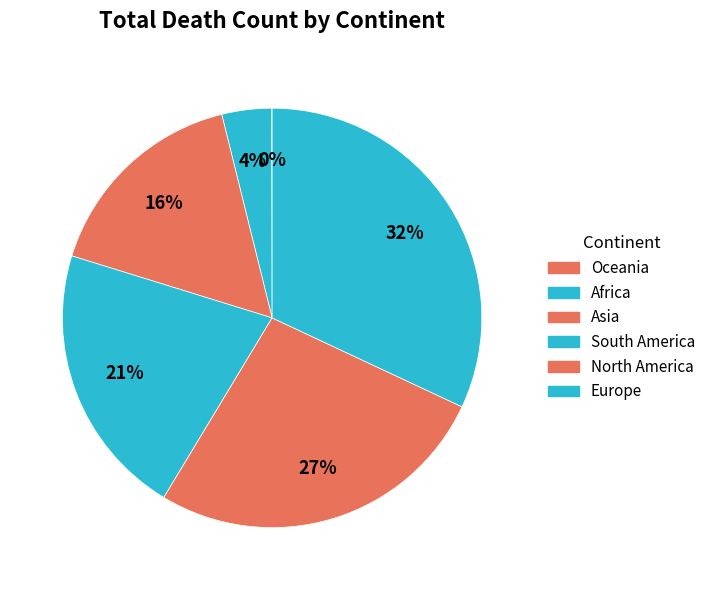

Is there a majority slice in this chart?

No